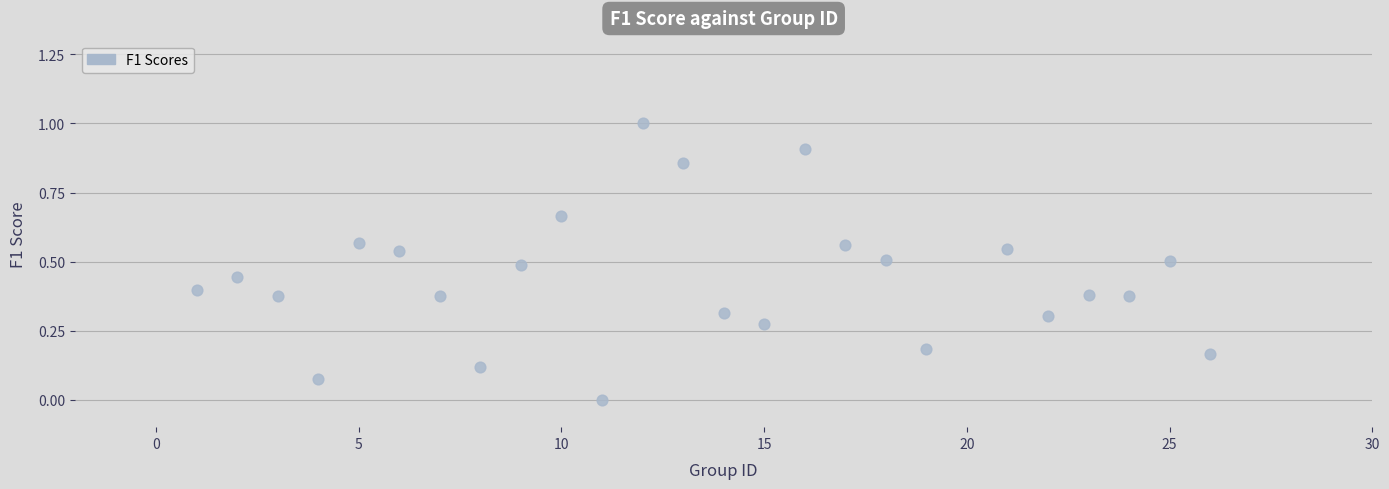

What is the range of X values (max minus min)?

25.0